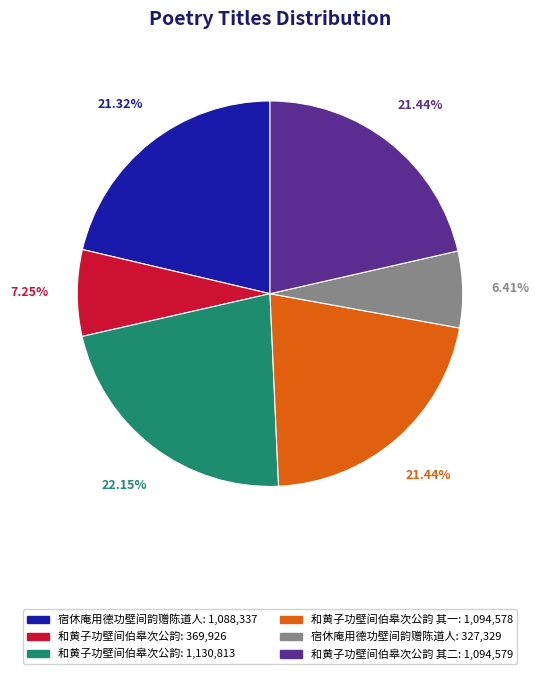

How many segments does this pie chart have?

6